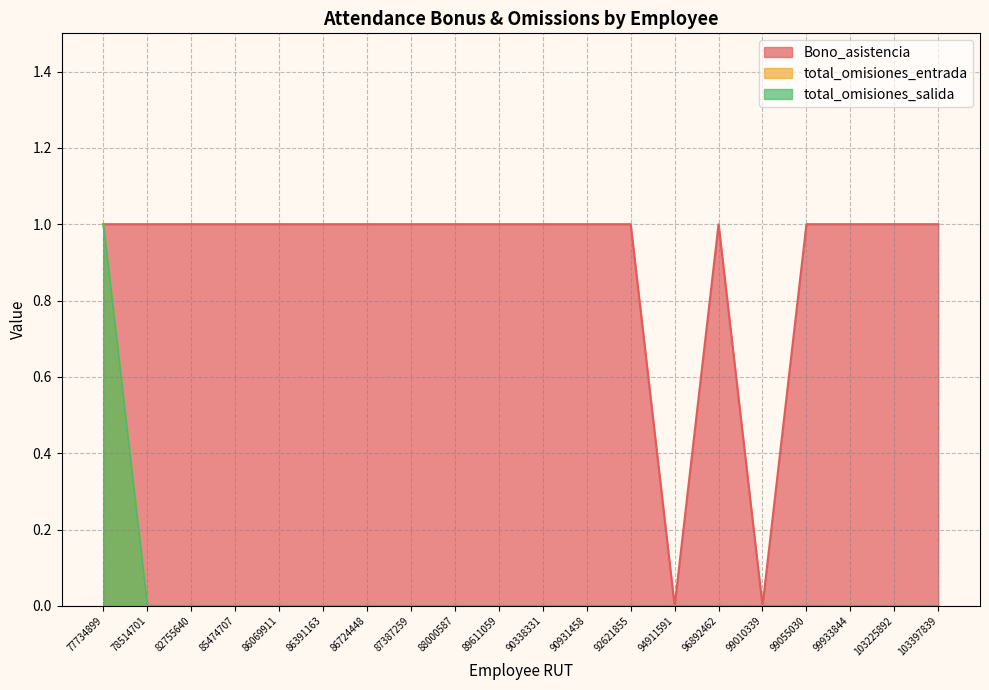

True or false: total_omisiones_salida and Bono_asistencia cross at least once.

False